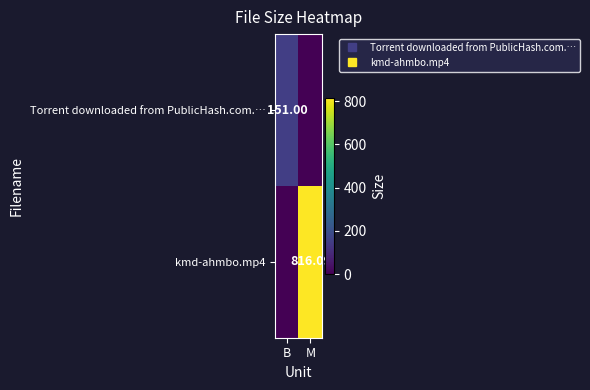

True or false: kmd-ahmbo.mp4 has a value of 0.0 at B.

True